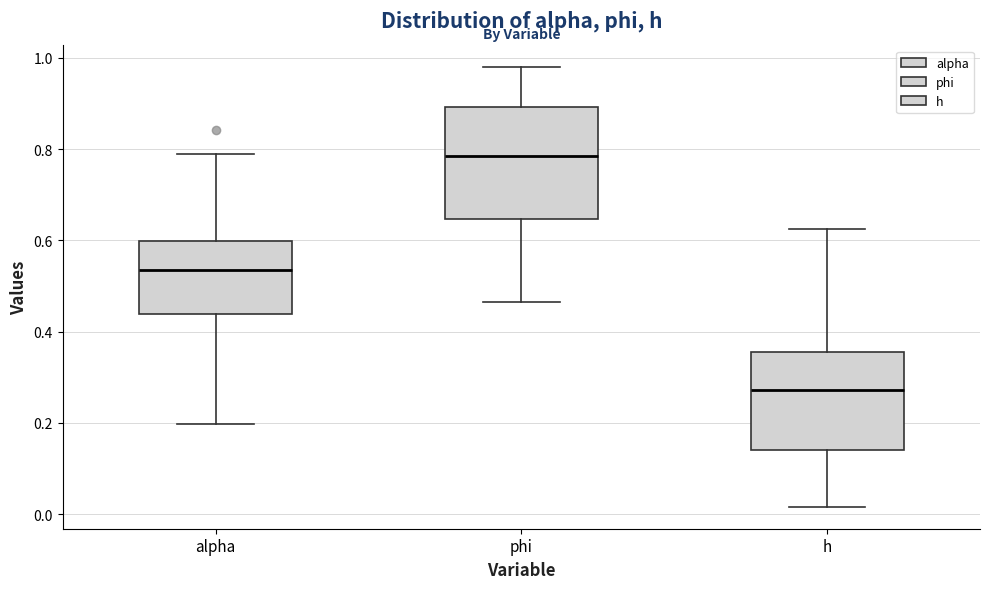

Where does the upper whisker of the box for alpha end on the y-axis? The values are not printed on the chart, so give them approximately, as read against the axis.

0.78